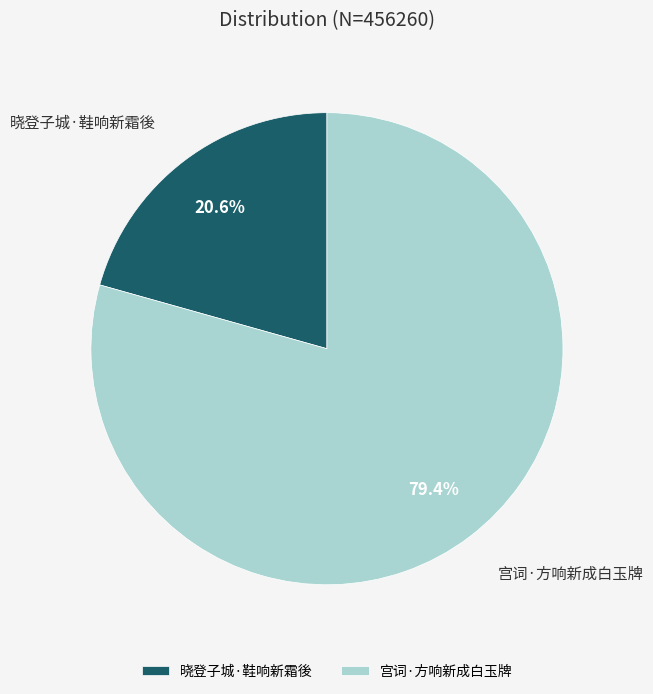

Which category has the smallest portion of the pie?

晓登子城·鞋响新霜後